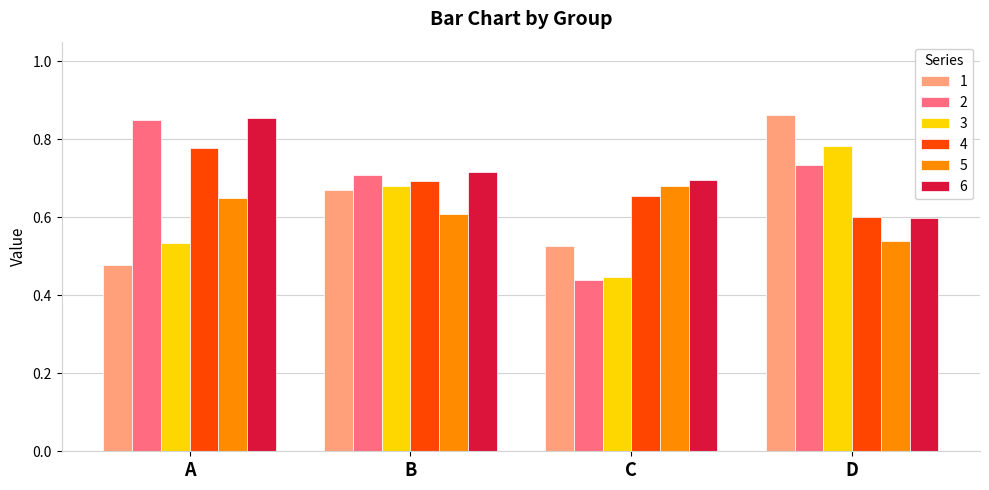

At which category does the chart reach its minimum across all series?

C